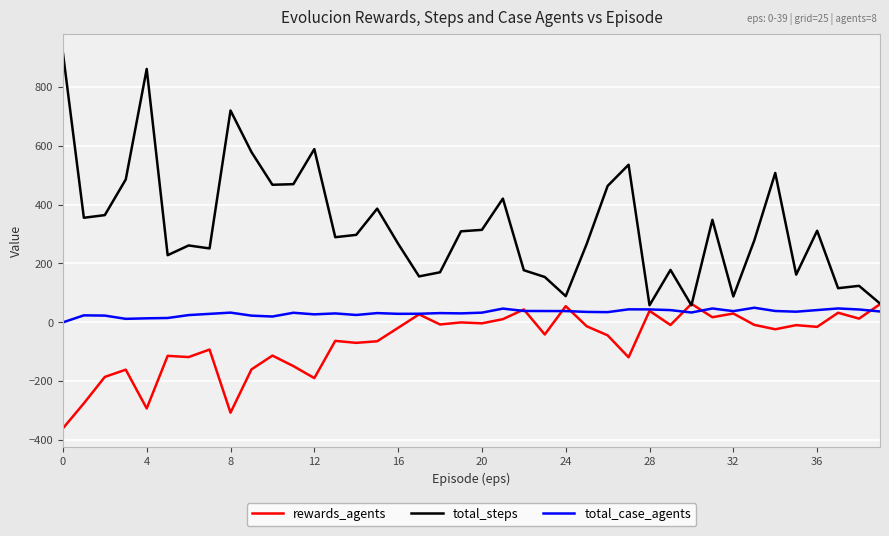

List the series in order of their peak value, lowest first.

total_case_agents, rewards_agents, total_steps